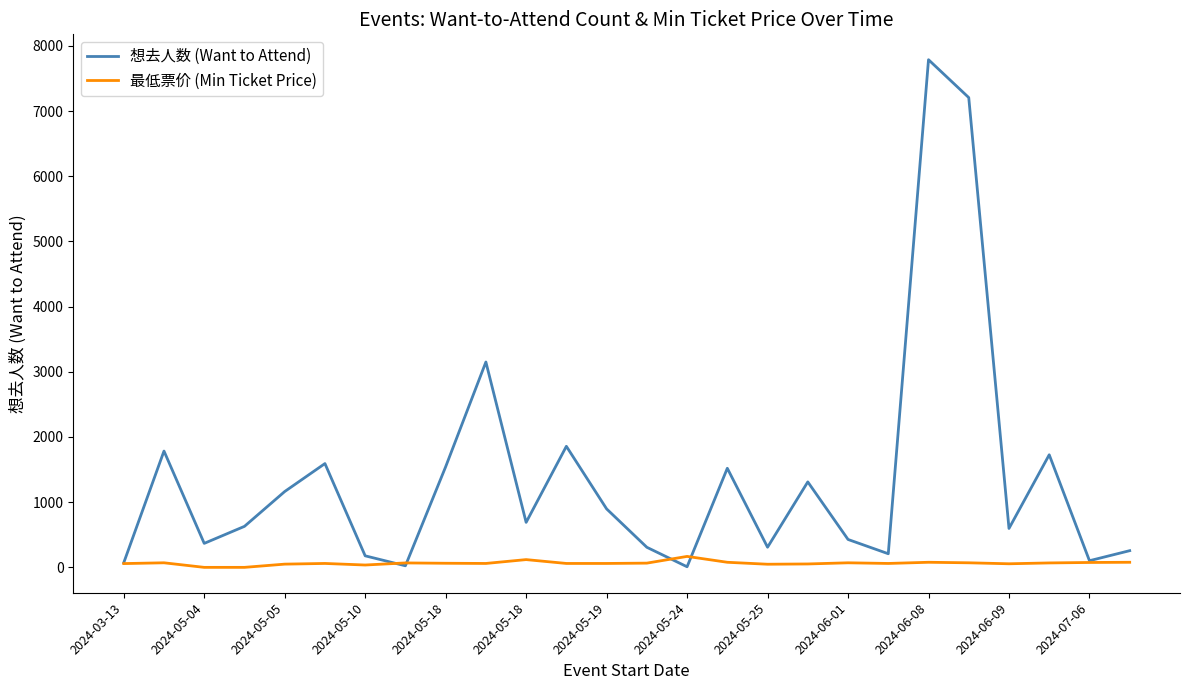

What is the greatest value displayed?

7787.0